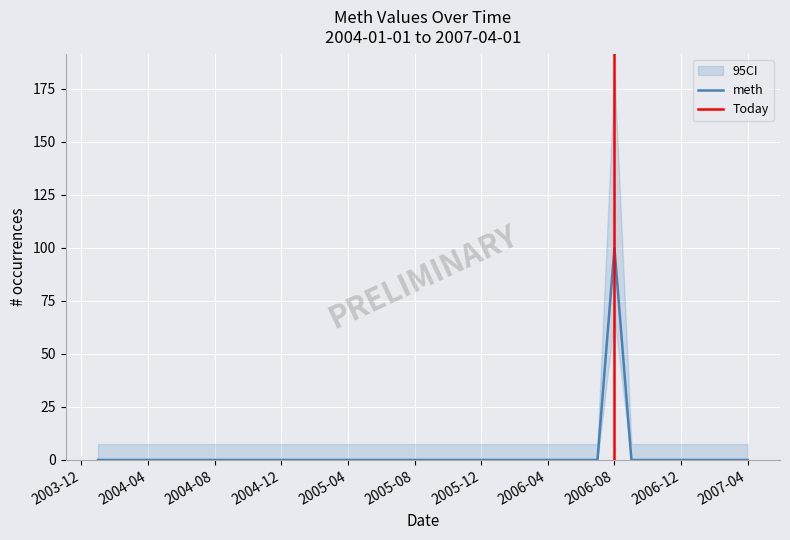

The value of meth at 2004-04 is -51. True or false?

False